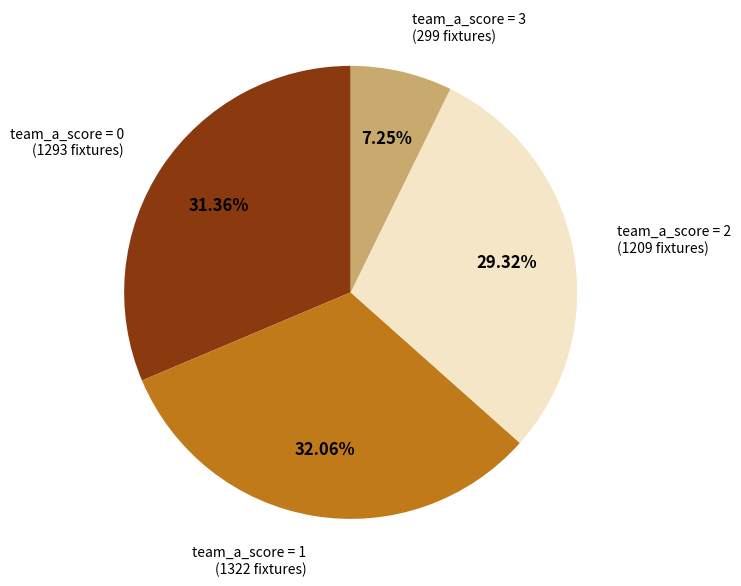

Is there any slice that represents more than half of the pie?

No